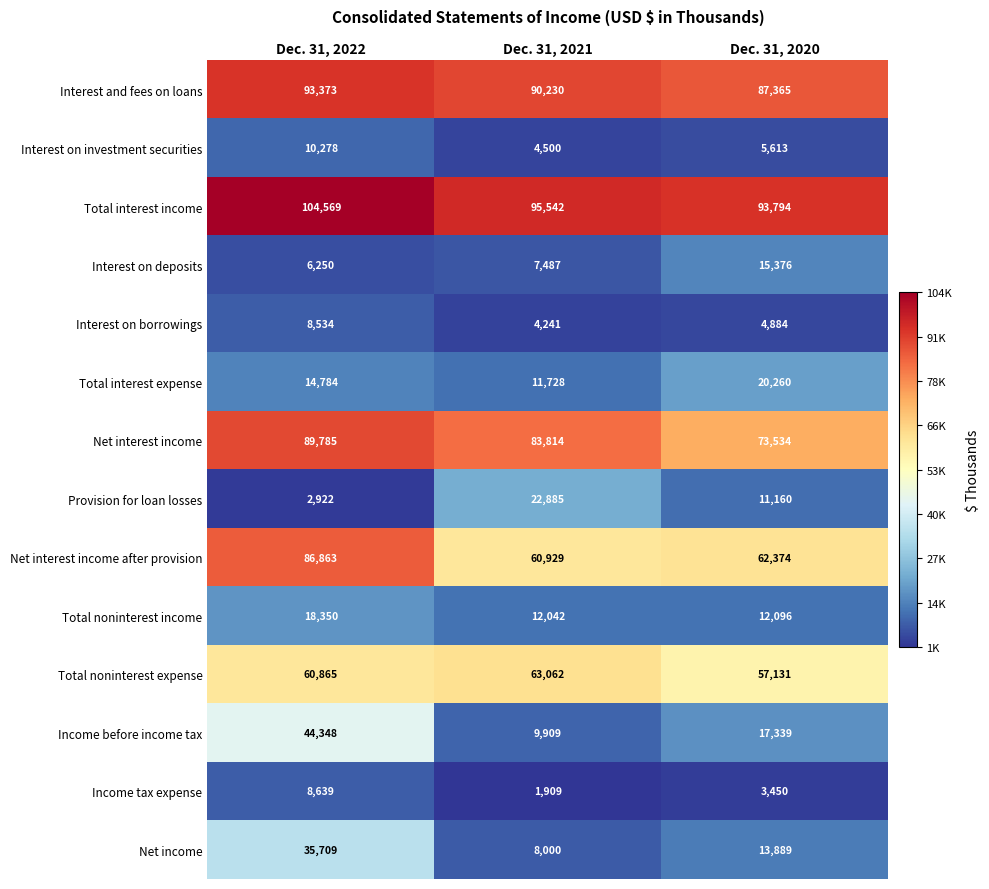

What is the approximate value of Net interest income after provision at Dec. 31, 2022?

86863